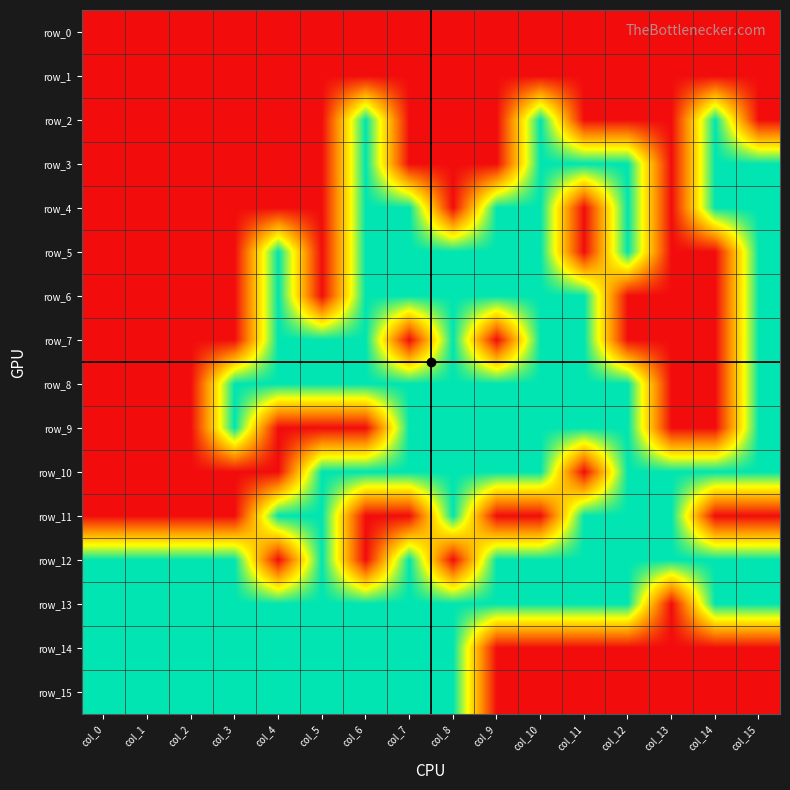

What is the difference between the second highest and minimum values in the row_3 series?

1